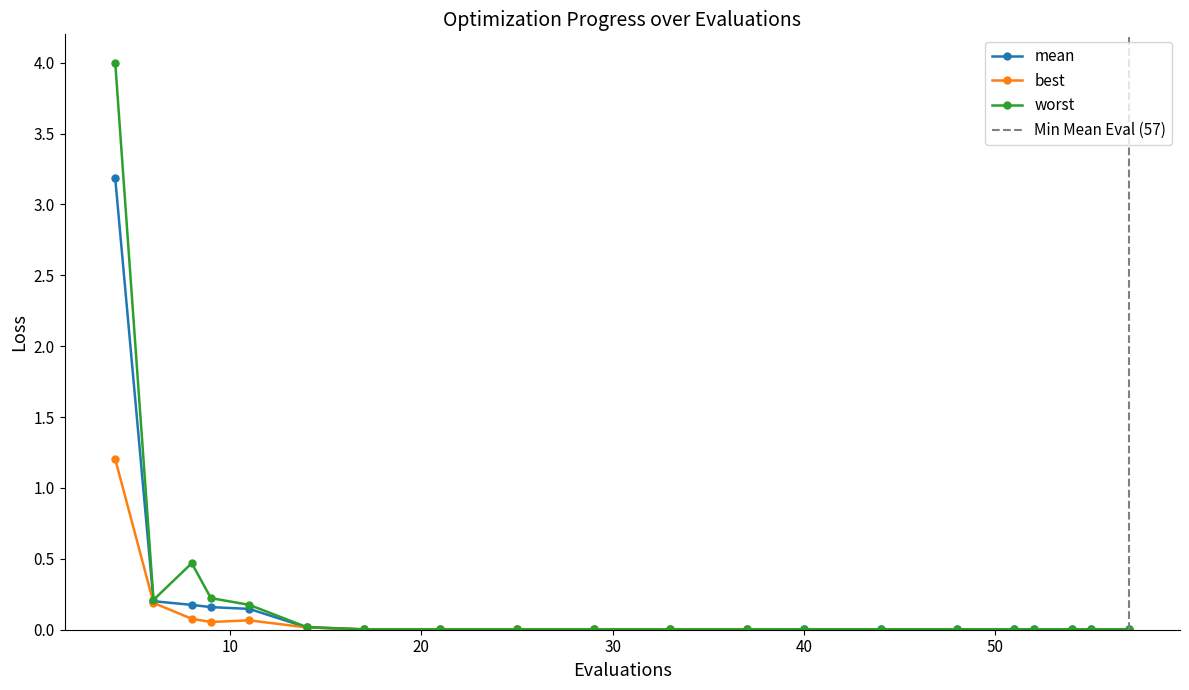

At which category does the chart reach its minimum across all series?

44